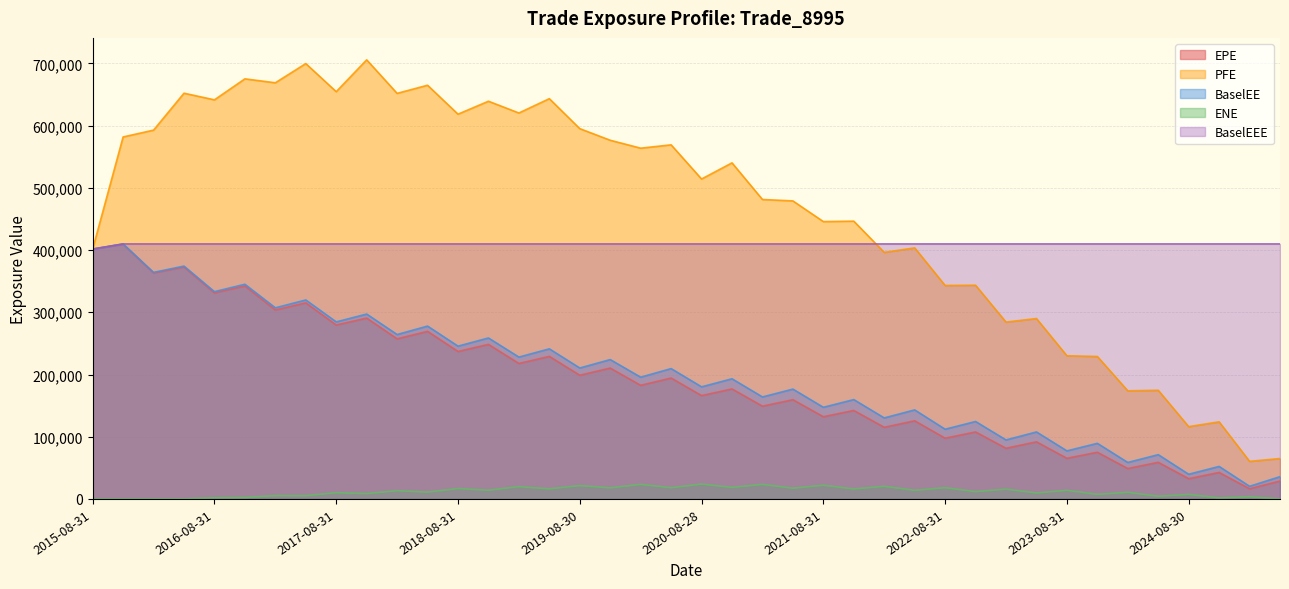

Where is the first local maximum for EPE?

2015-11-30